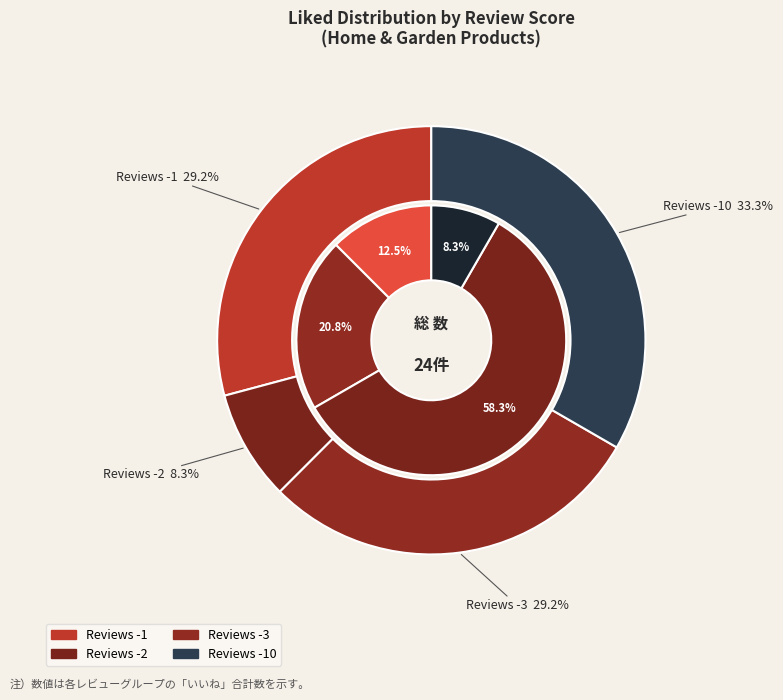

Is the sum of -10 and -10 greater than half?

No